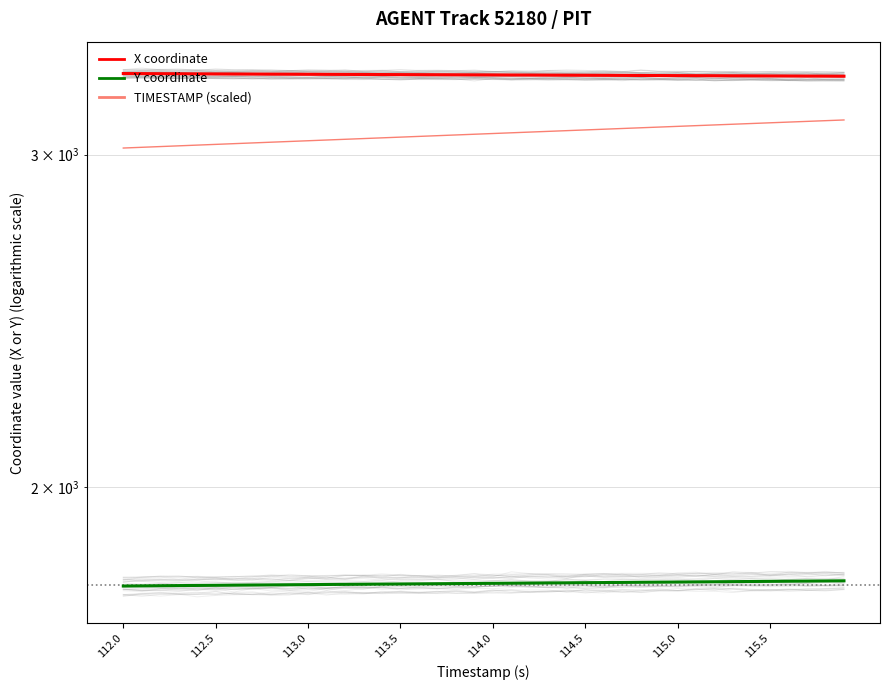

What is the greatest value displayed?

3311.6